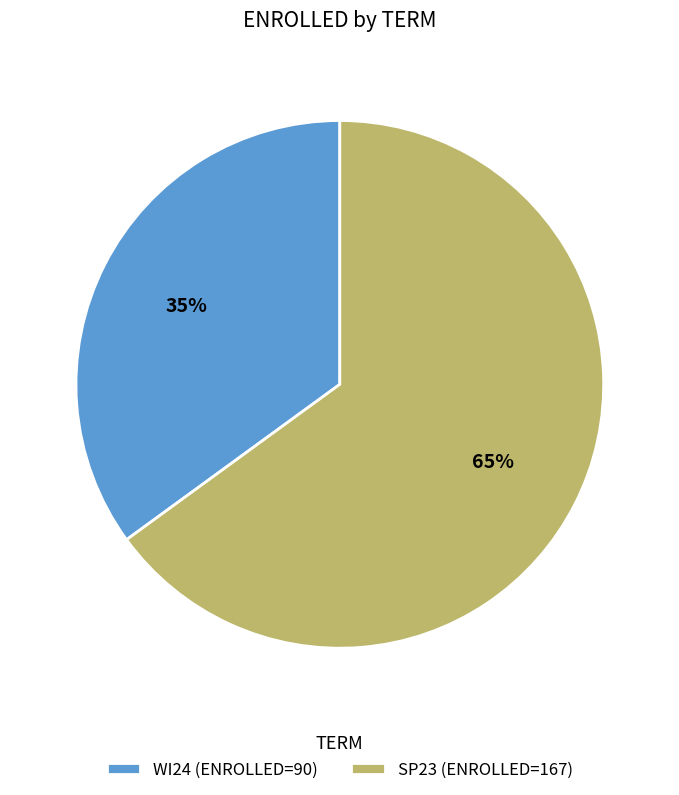

What percentage is the WI24 slice, to the nearest percent?

35%